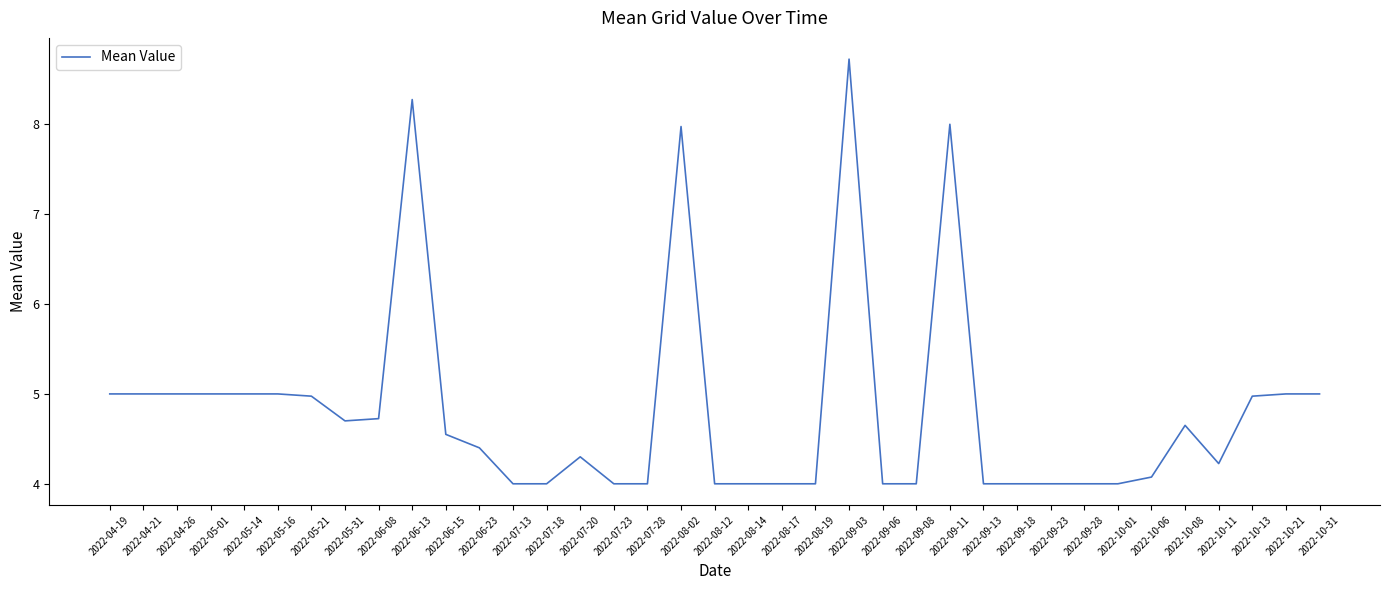

Approximately how many times larger is the value at 2022-08-14 compared to 2022-04-19?

0.8